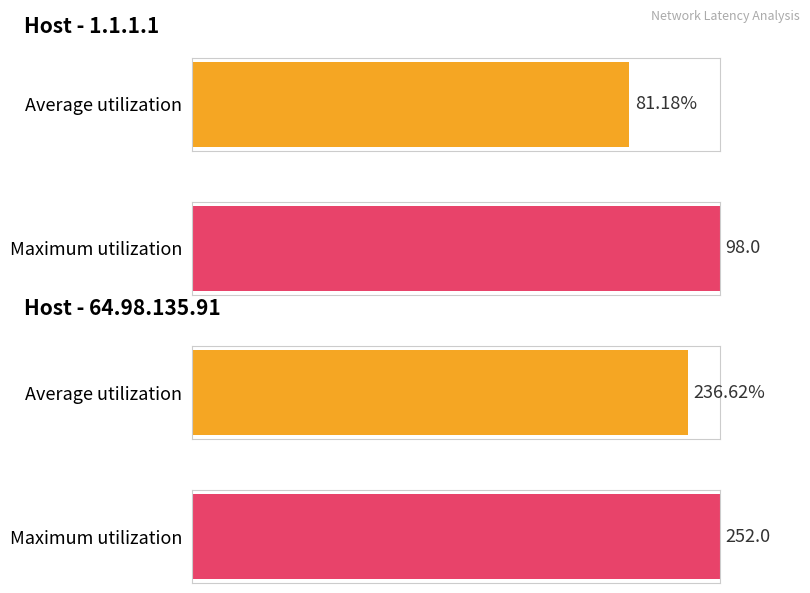

Which series has the largest total across all categories?

Maximum utilization